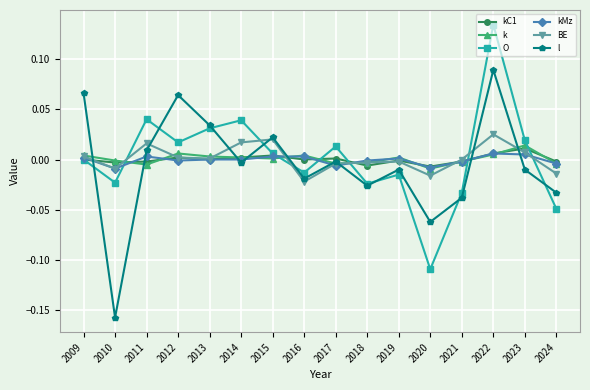

How many interior local peaks does the O series have?

5